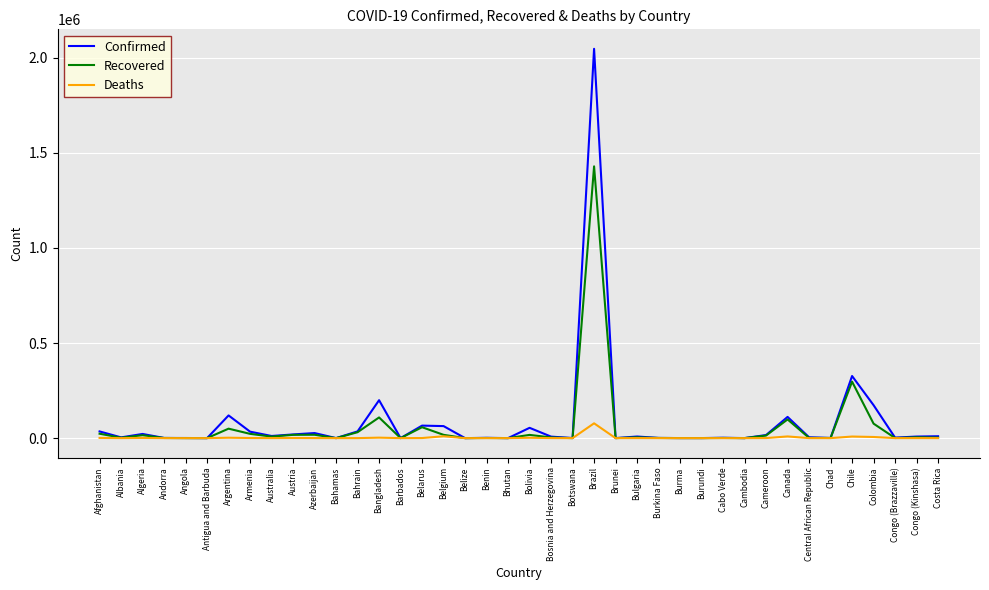

At which category is the sum across all series the highest?

Brazil